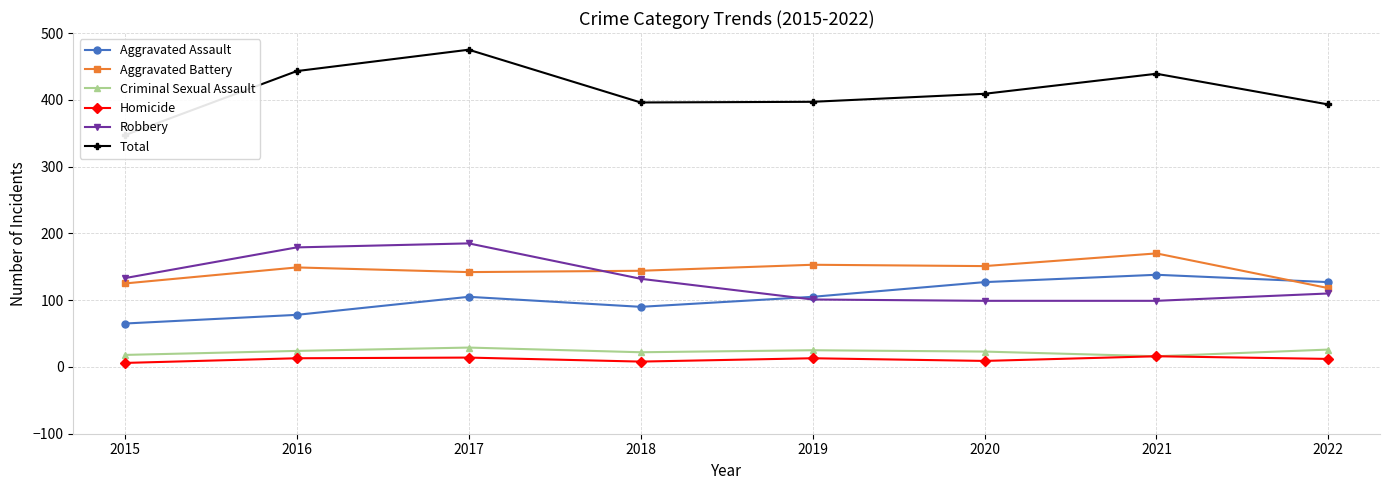

Is the value of Criminal Sexual Assault at 2018 greater than the value of Aggravated Assault at 2020?

No